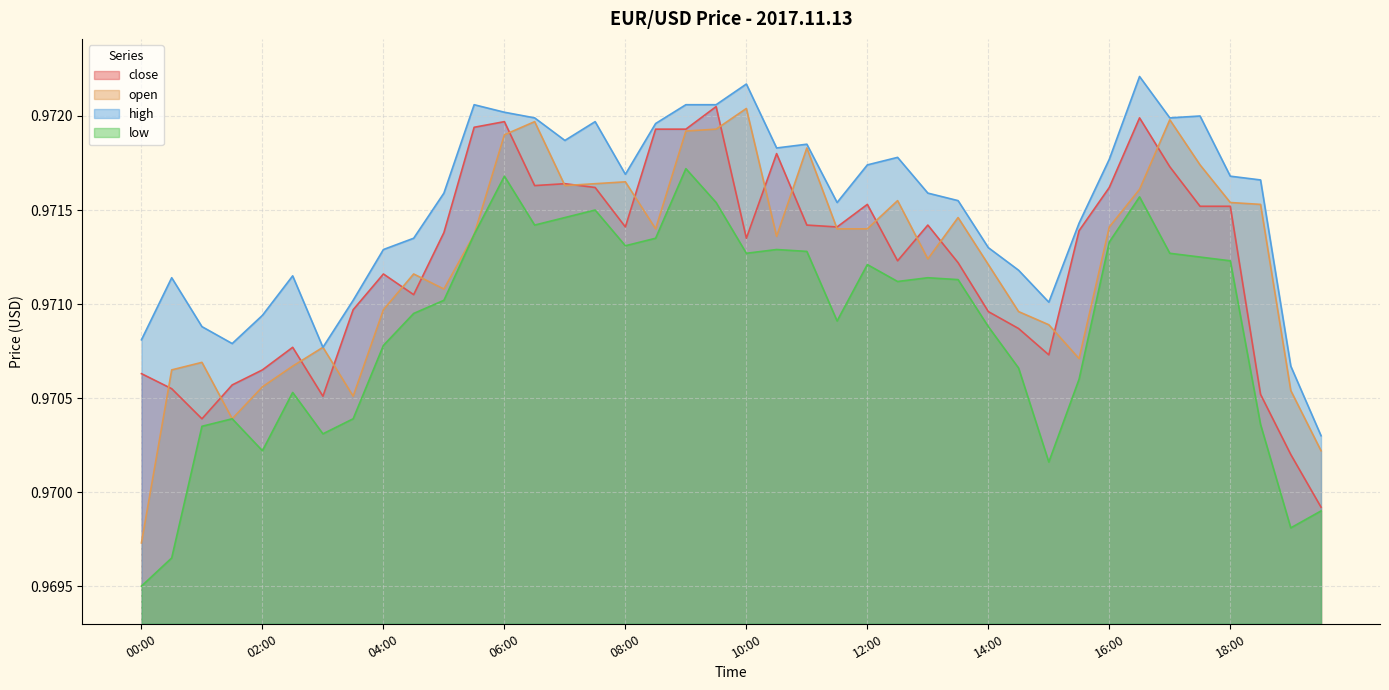

Which category has the lowest value across all series?

00:00